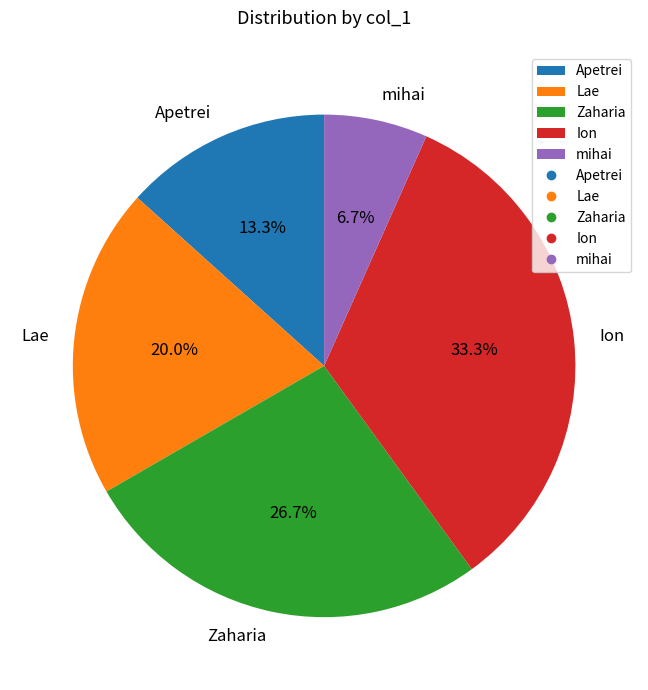

To the nearest percent, what percentage of the pie is mihai?

7%